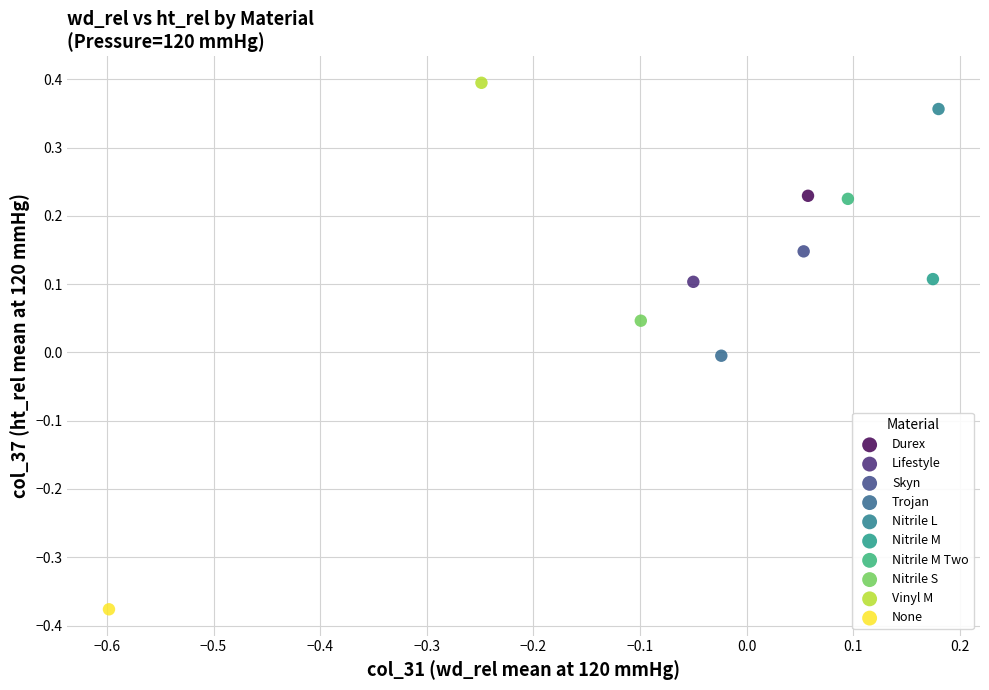

What are all the series names shown in the legend?

Durex, Lifestyle, Skyn, Trojan, Nitrile L, Nitrile M, Nitrile M Two, Nitrile S, Vinyl M, None